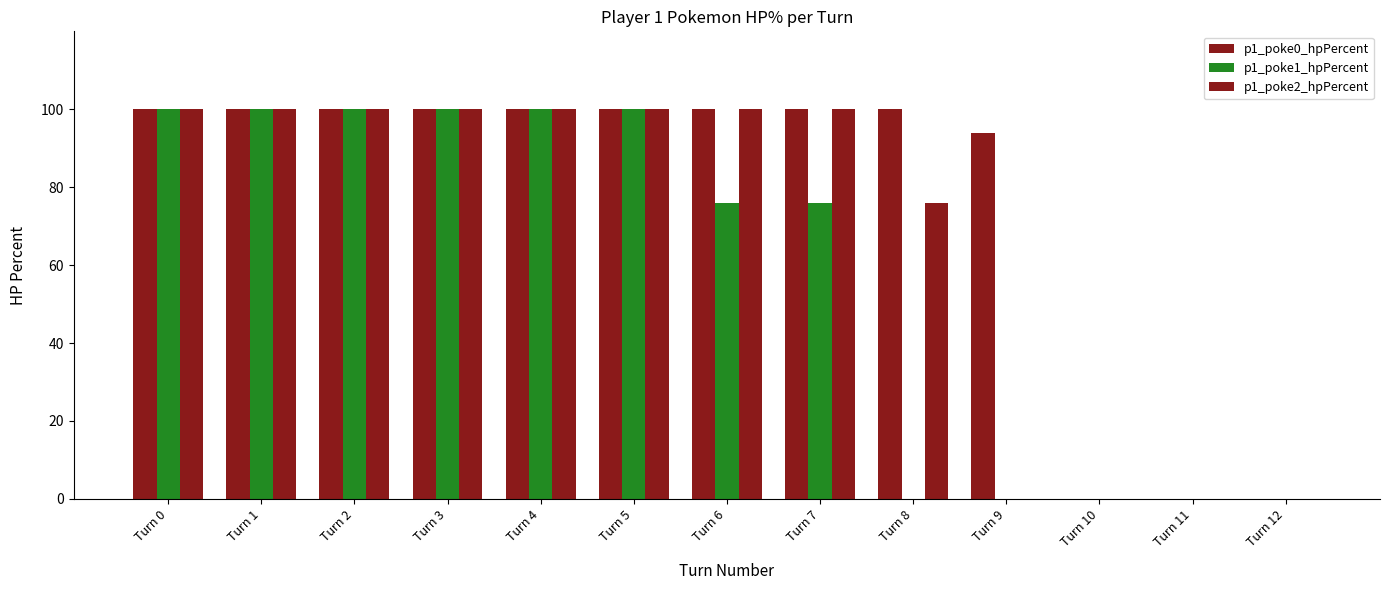

Are the bars horizontal?

No